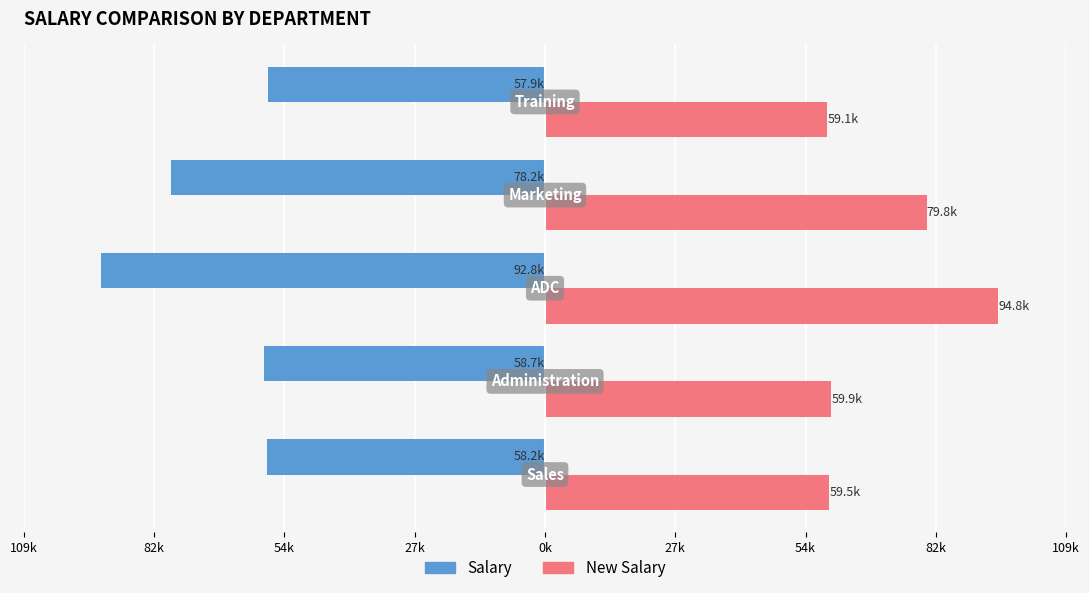

Rank the series by their maximum value, from lowest to highest.

Salary, New Salary